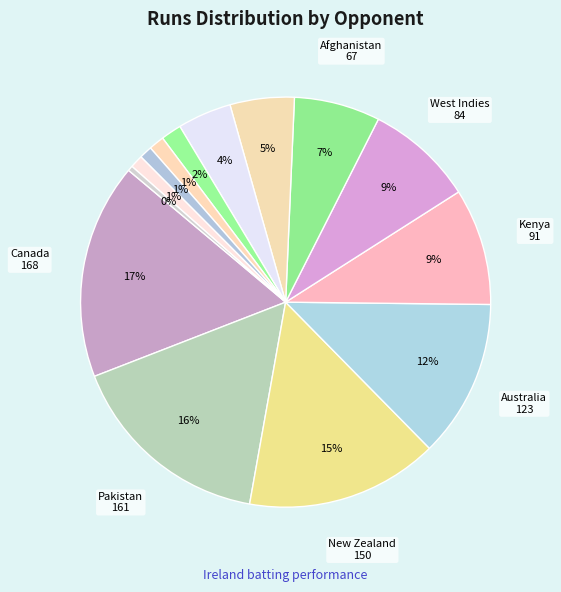

How many slices are in this pie chart?

14